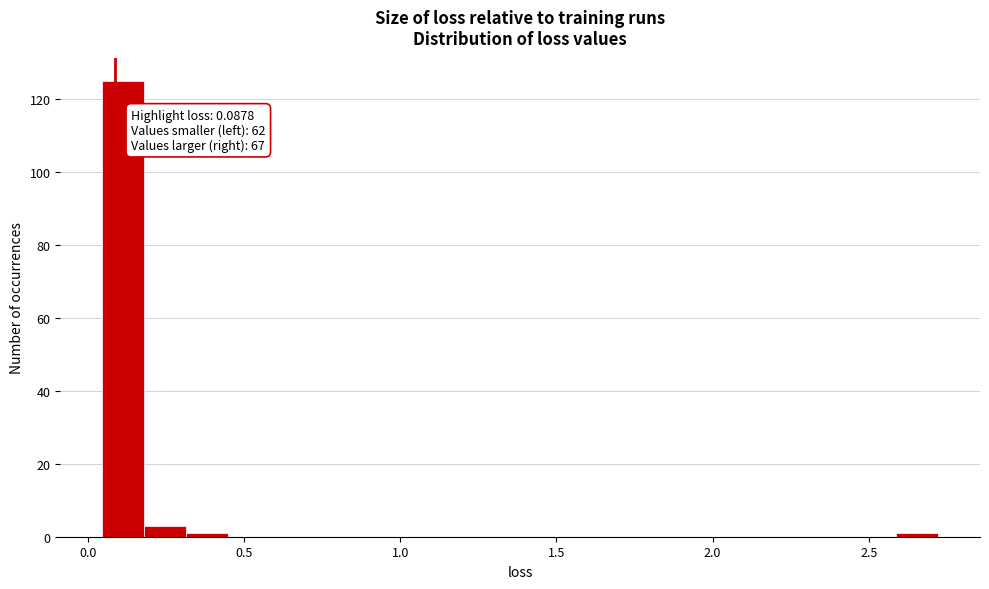

Around what value on the x-axis is the tallest bar? Give the approximate position of its centre, as read against the axis.

0.10